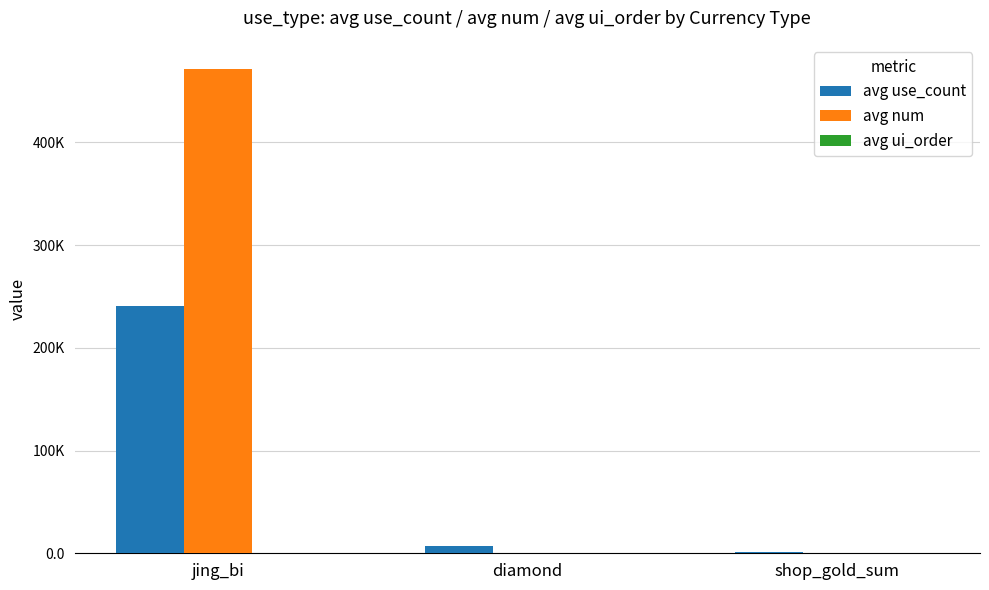

What position from the right is diamond?

2